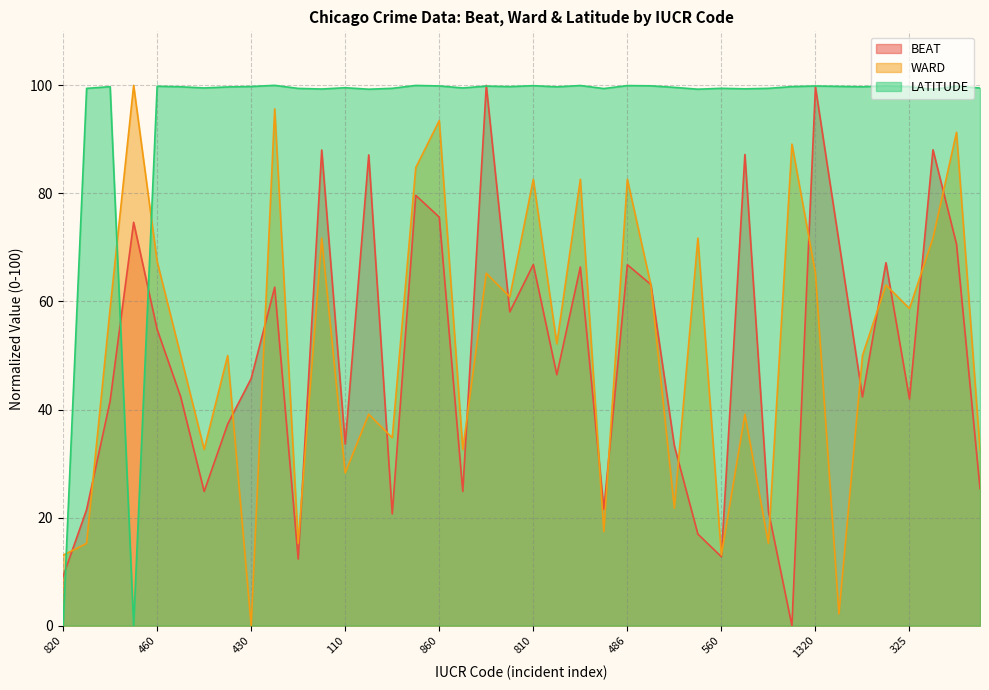

Which series has the largest total across all categories?

LATITUDE